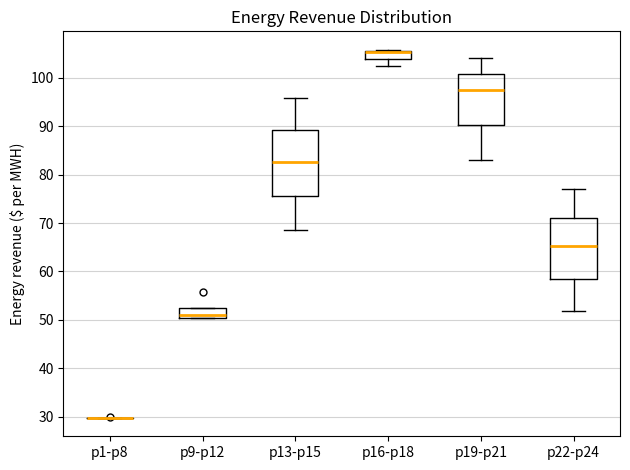

Where is the lower edge of the box for p19-p21 on the y-axis? The values are not printed on the chart, so give them approximately, as read against the axis.

90